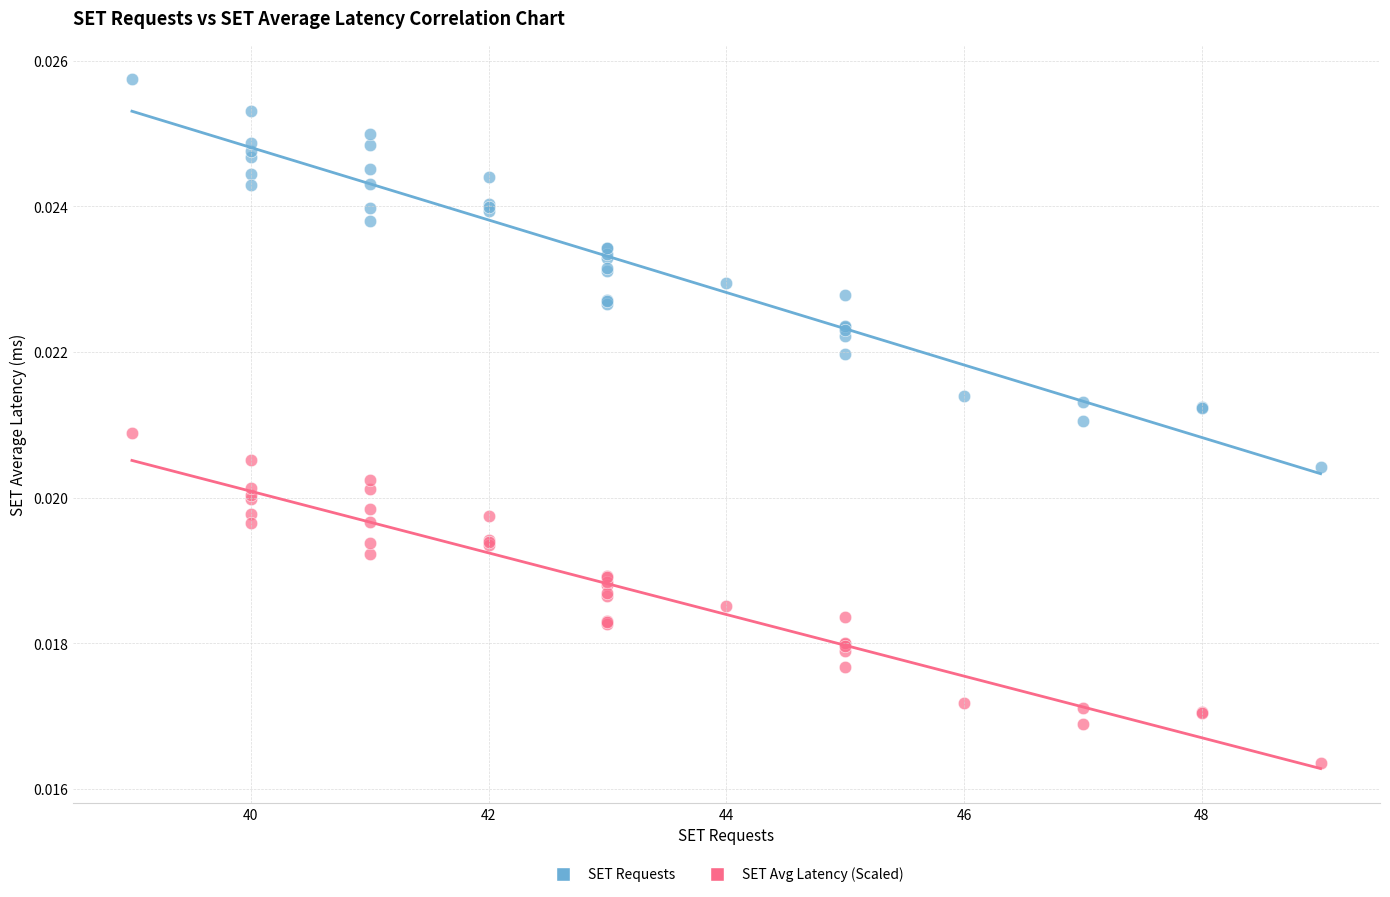

Which series has the widest spread of Y values?

SET Requests